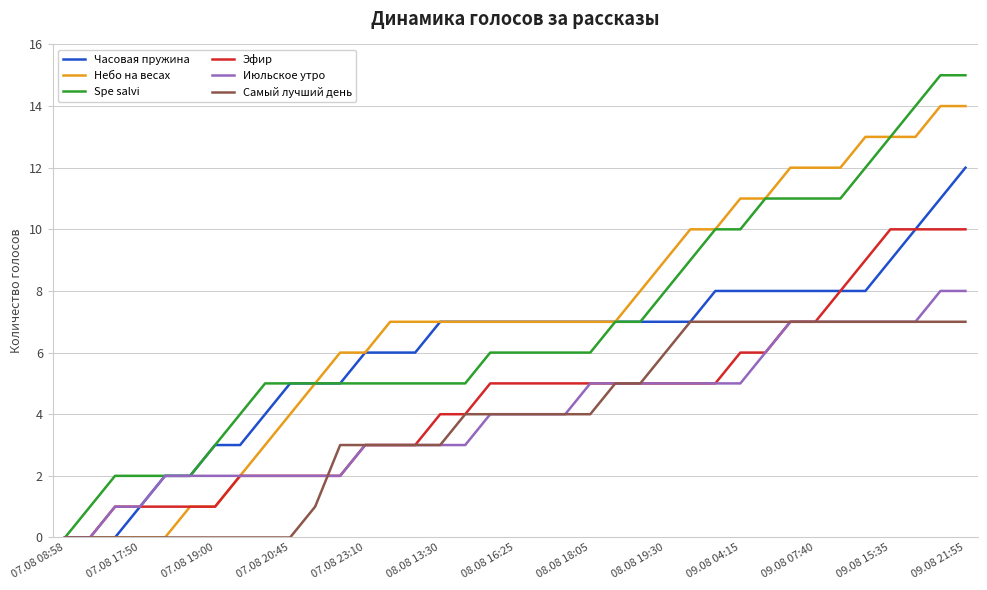

What is the average value of the Эфир series?

4